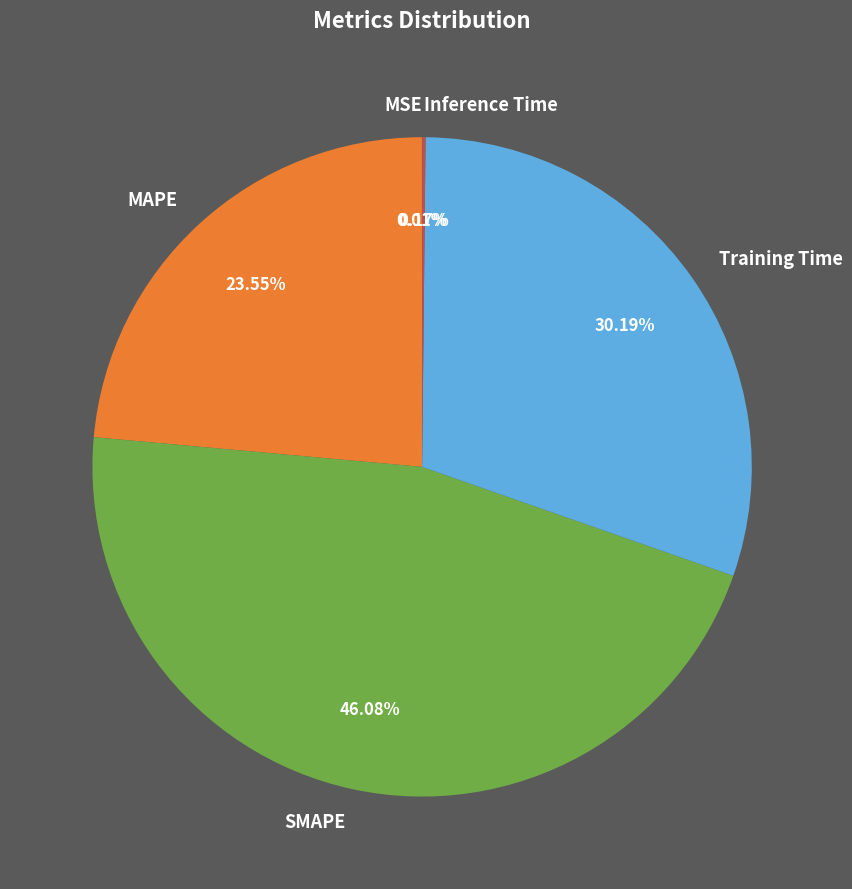

Combined, do SMAPE and Training Time account for over 50%?

Yes